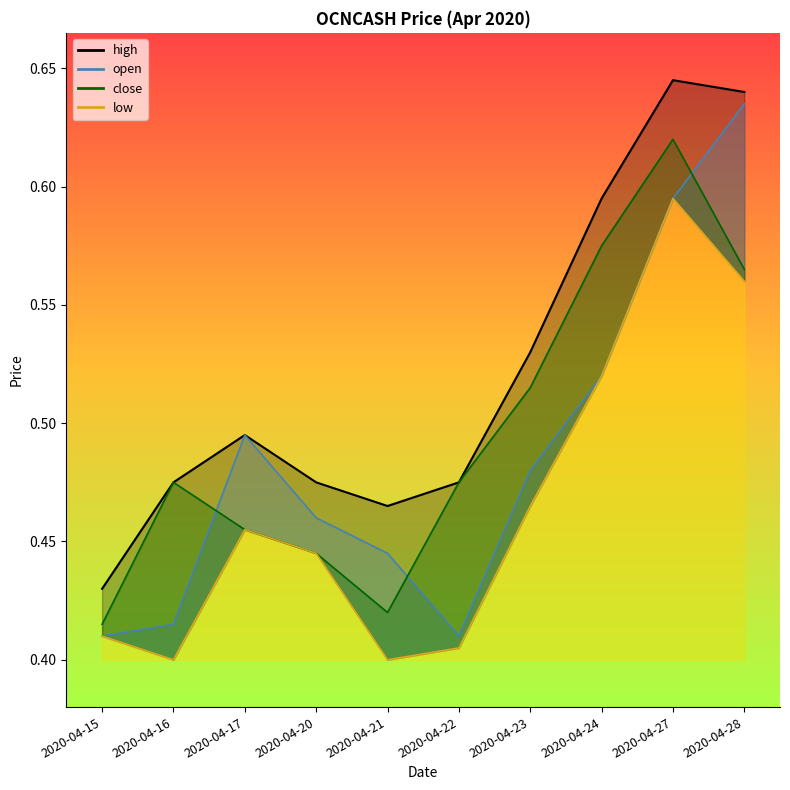

What is the value of the low point at the 2nd from the left?

0.4